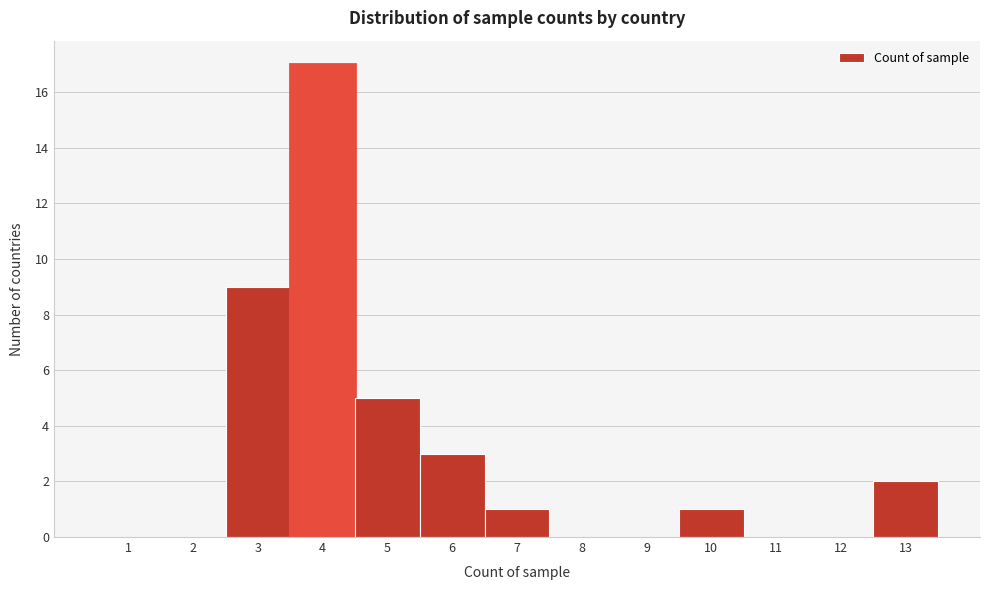

Reading left to right, transcribe all the data shown in this chart.

1=0	2=0	3=9	4=17	5=5	6=3	7=1	8=0	9=0	10=1	11=0	12=0	13=2